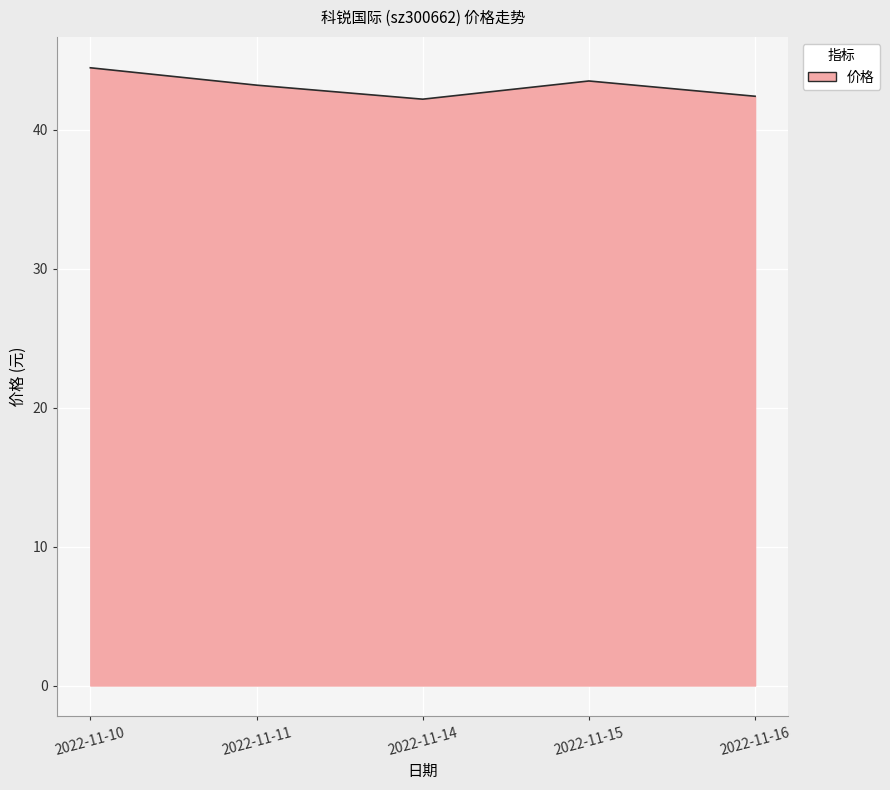

At which category does the data reach its first local peak?

2022-11-15